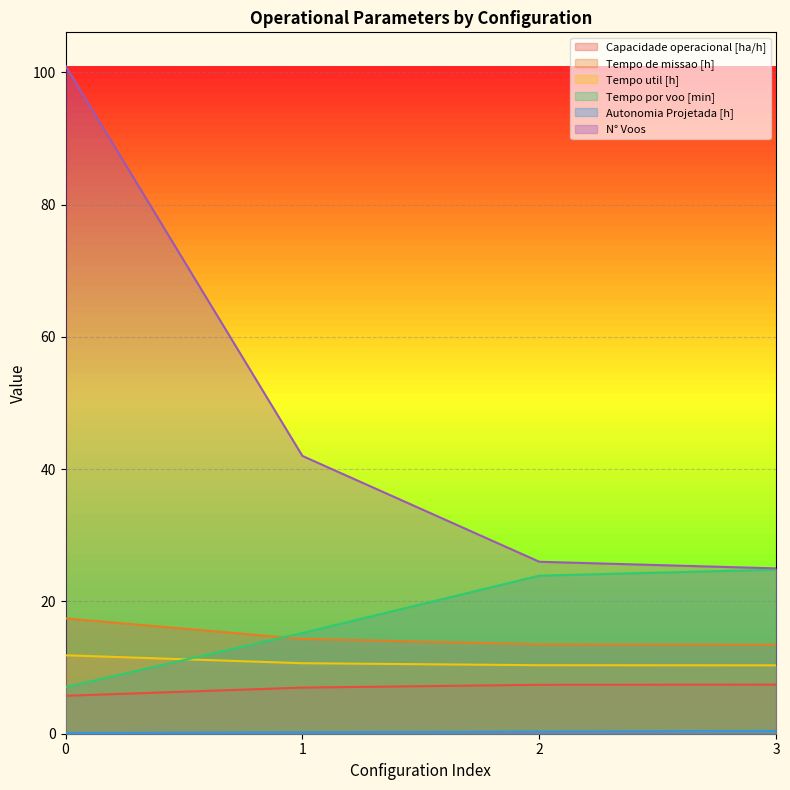

What is the value of the Autonomia Projetada [h] point at the 4th from the left?

0.4